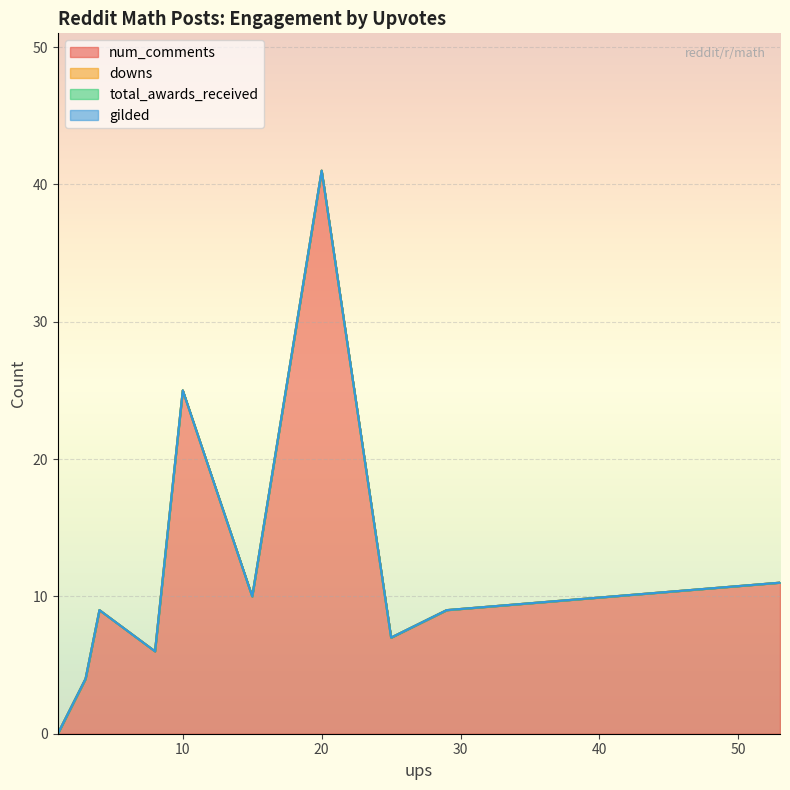

Is the value of num_comments at 10 greater than the value of downs at 15?

Yes